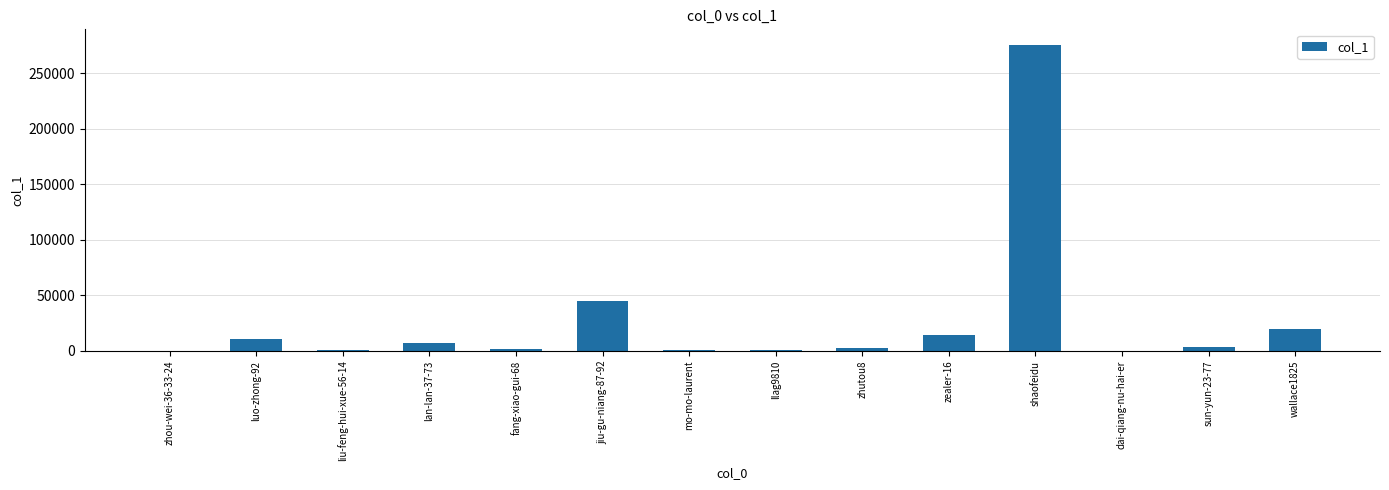

What is the greatest value displayed?

275659